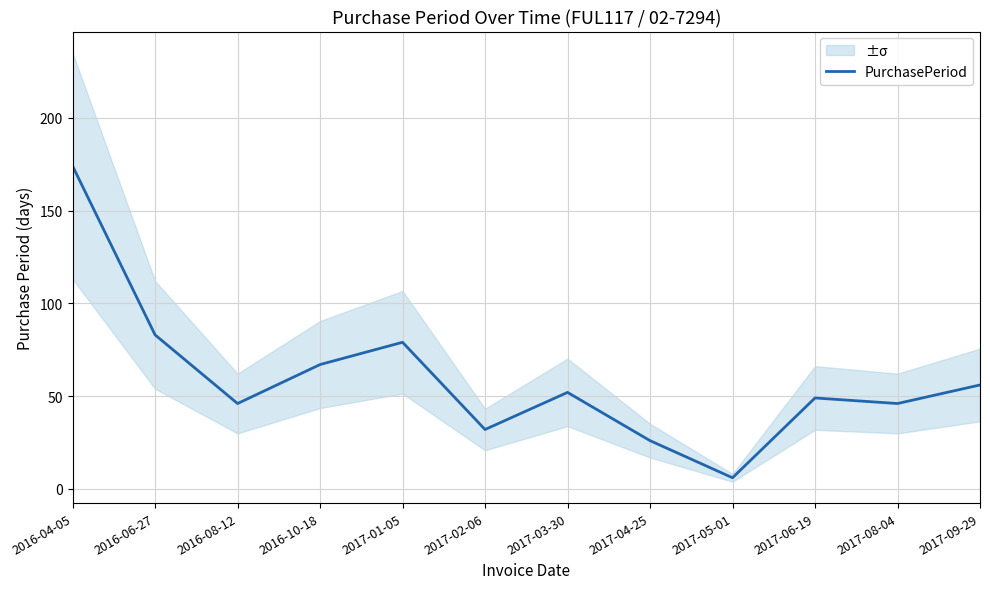

What is the average value?

60